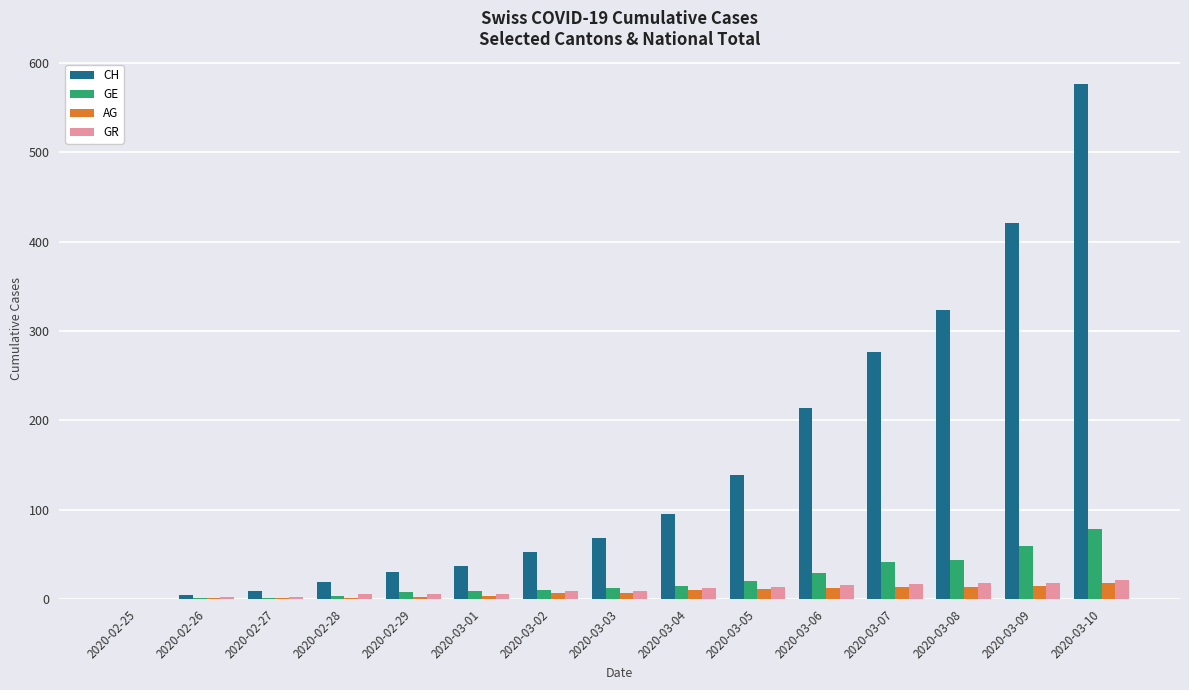

Which series changed the most between 2020-02-26 and 2020-03-06?

CH